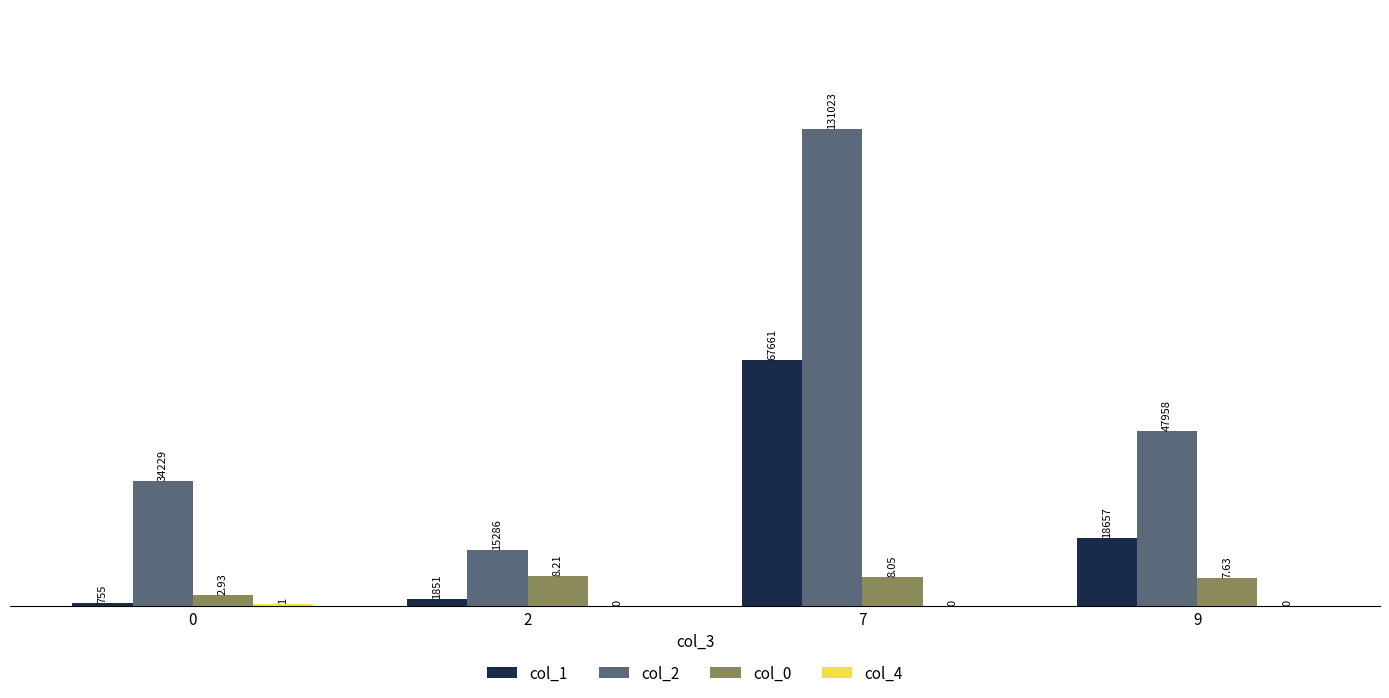

Which series has the largest total across all categories?

col_2